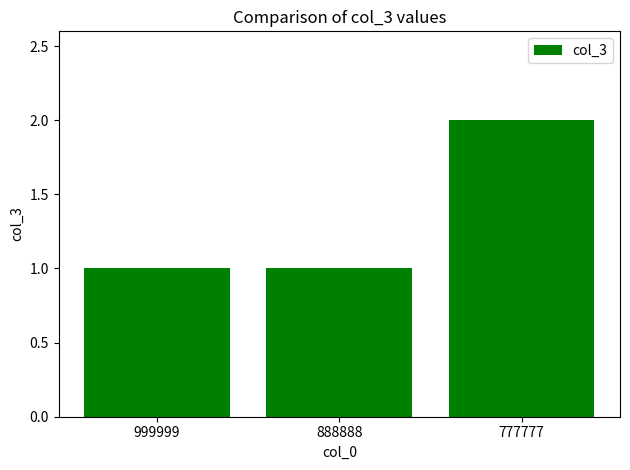

Reading left to right, extract all data points from this chart.

1	1	2